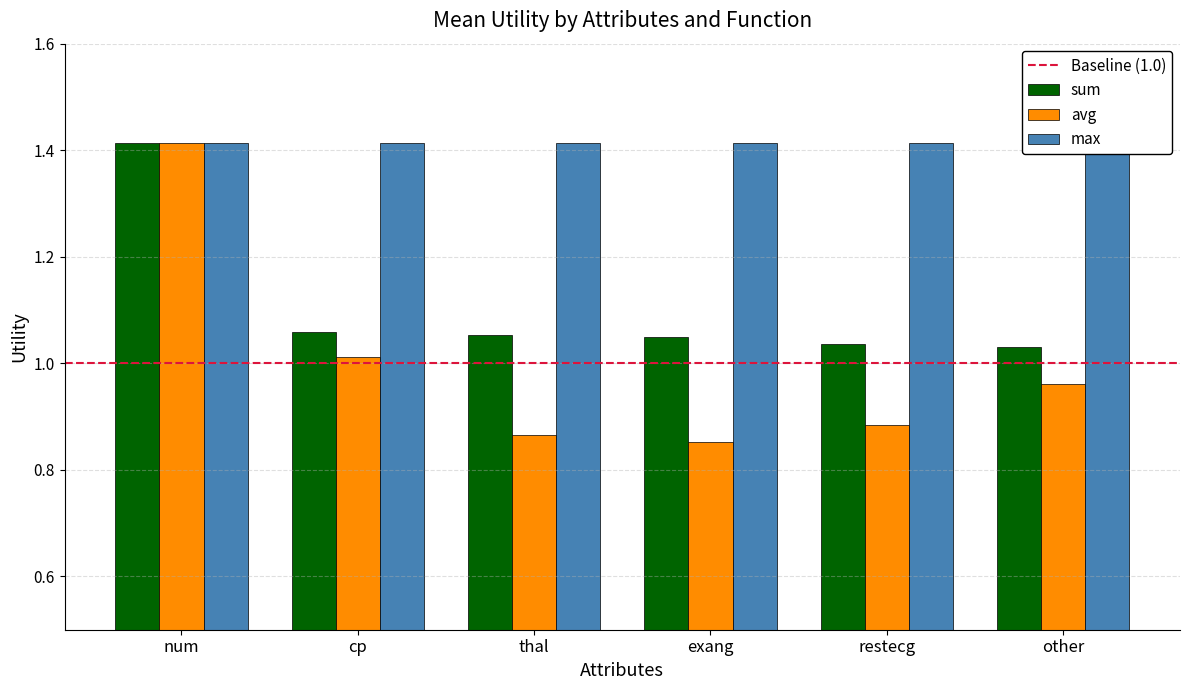

What is the spread (max minus min) of values at restecg?

0.2